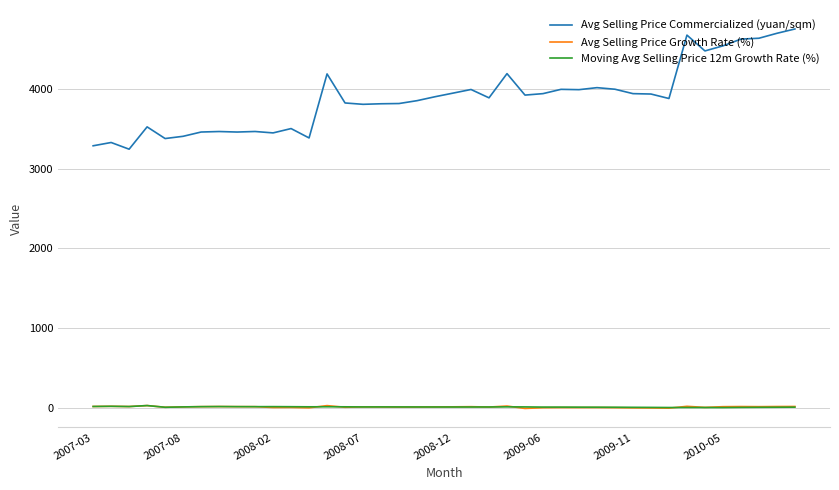

What is the minimum value for Avg Selling Price Commercialized (yuan/sqm)?

3242.0